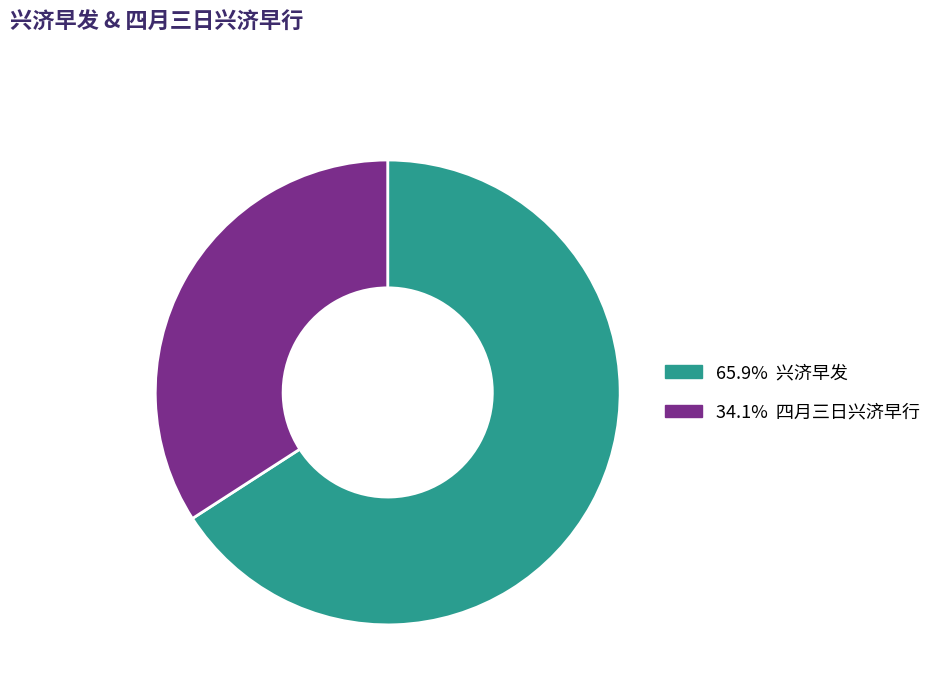

Is there any slice that represents more than half of the pie?

Yes